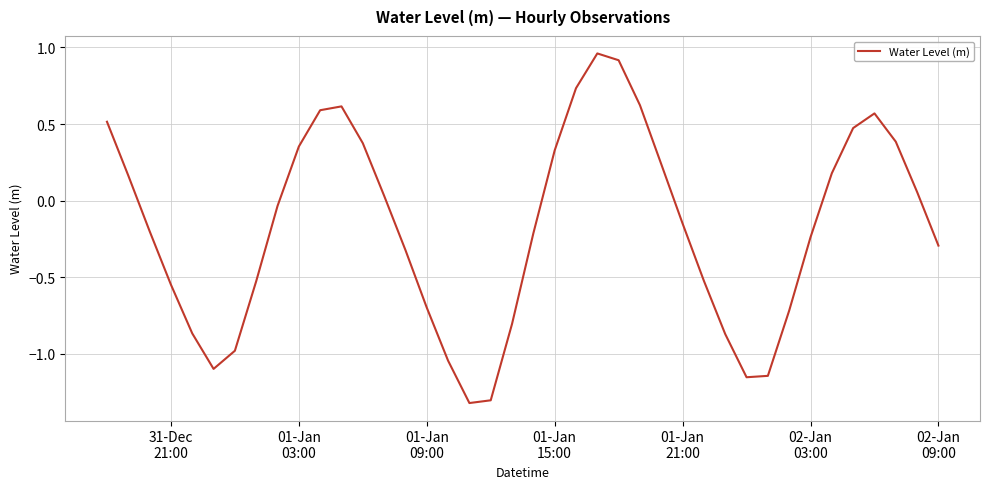

What is the difference between the maximum and minimum values?

2.3